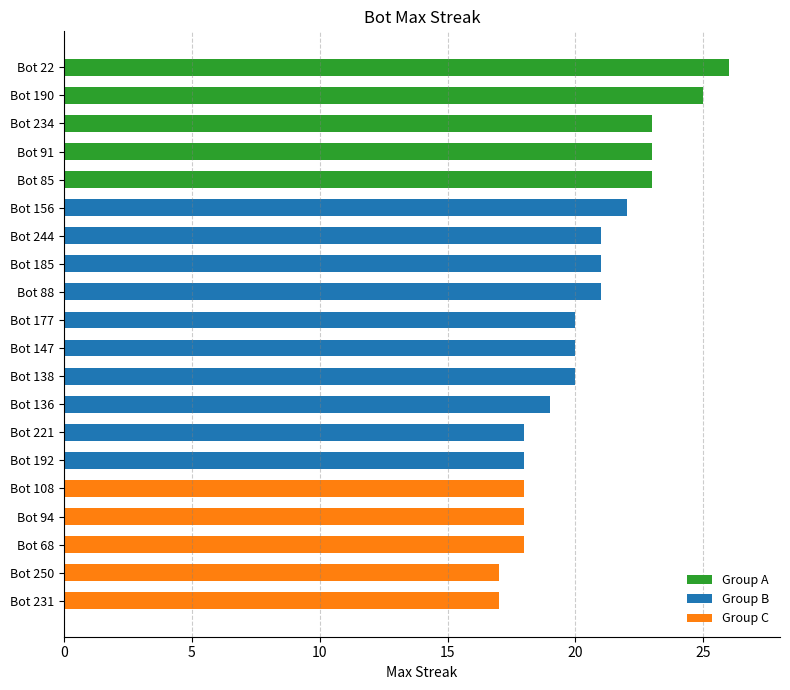

What is the greatest value displayed?

26